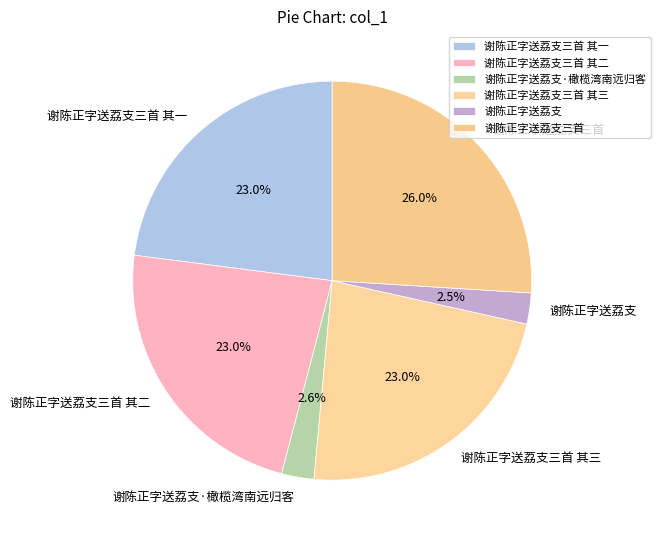

Approximately how many times larger is the value at 谢陈正字送荔支三首 其一 compared to 谢陈正字送荔支·橄榄湾南远归客?

8.8